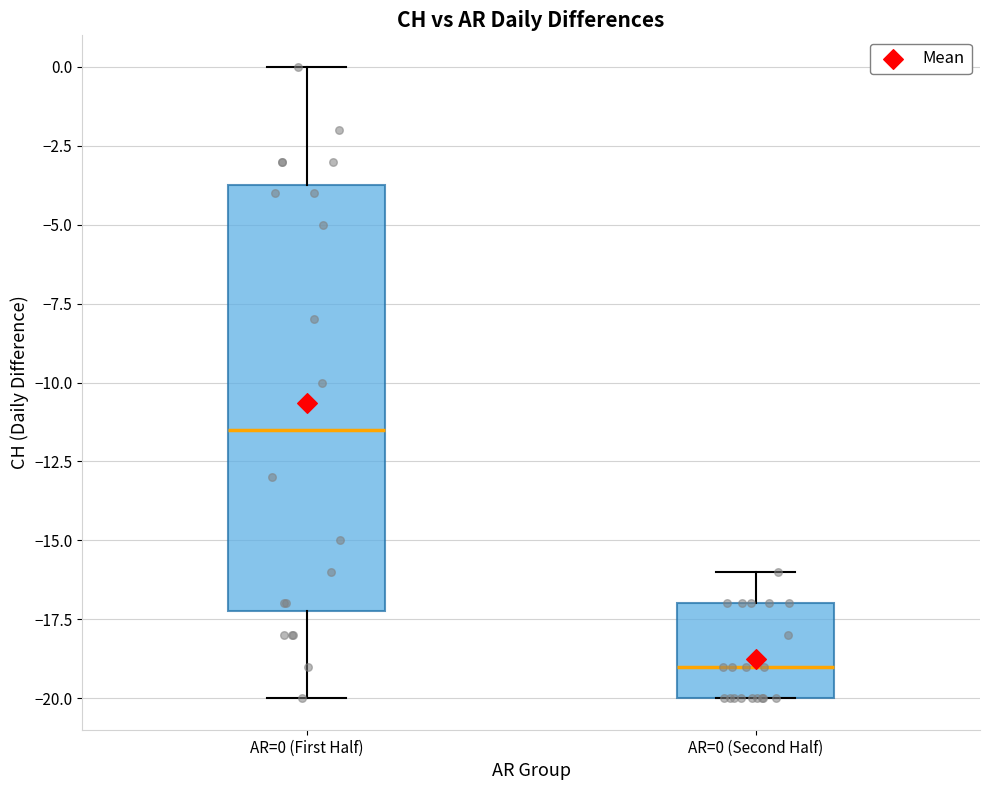

Which box has the highest median line?

AR=0 (First Half)